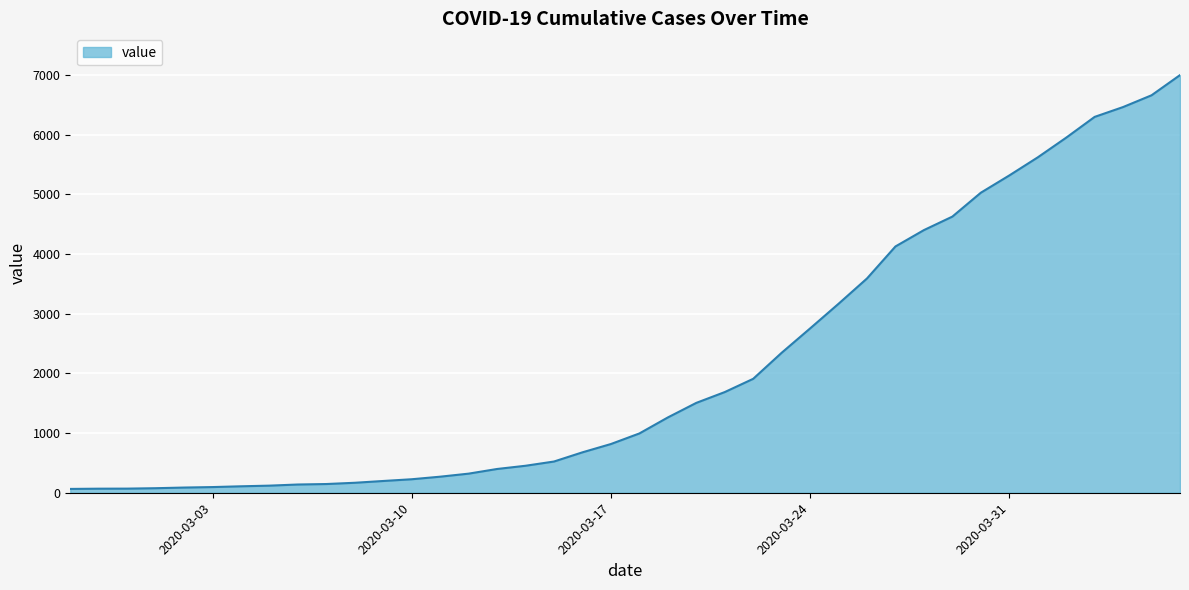

What is the maximum value shown in the chart?

6995